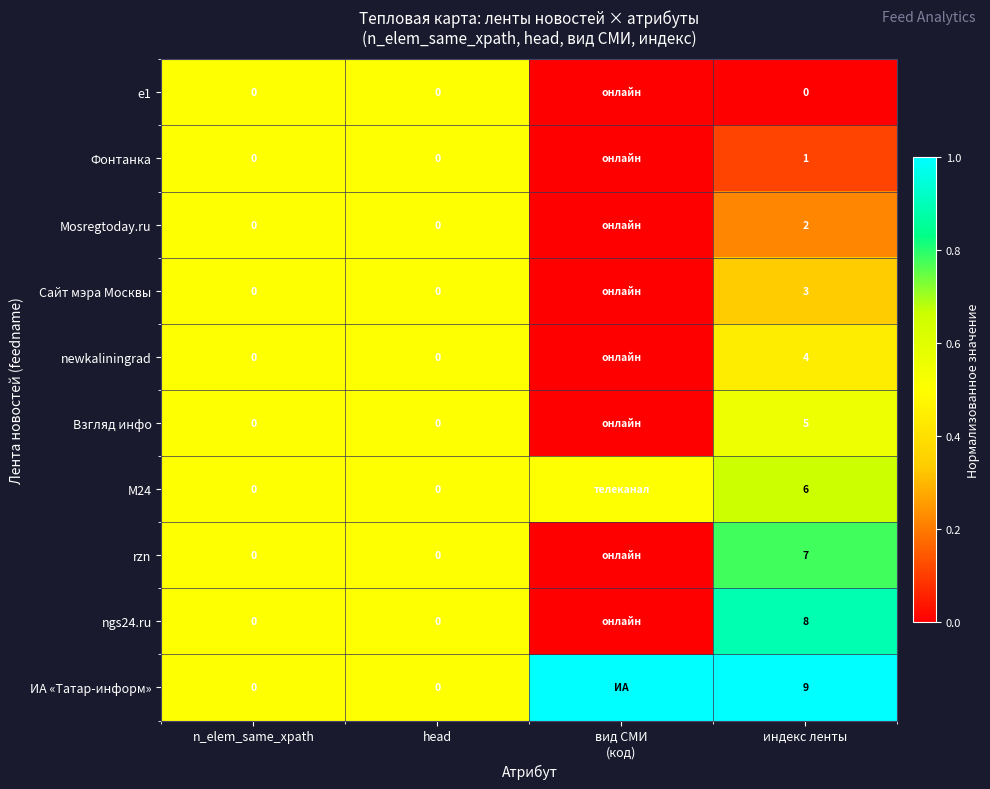

Which series changed the most between head and индекс ленты?

ИА «Татар-информ»